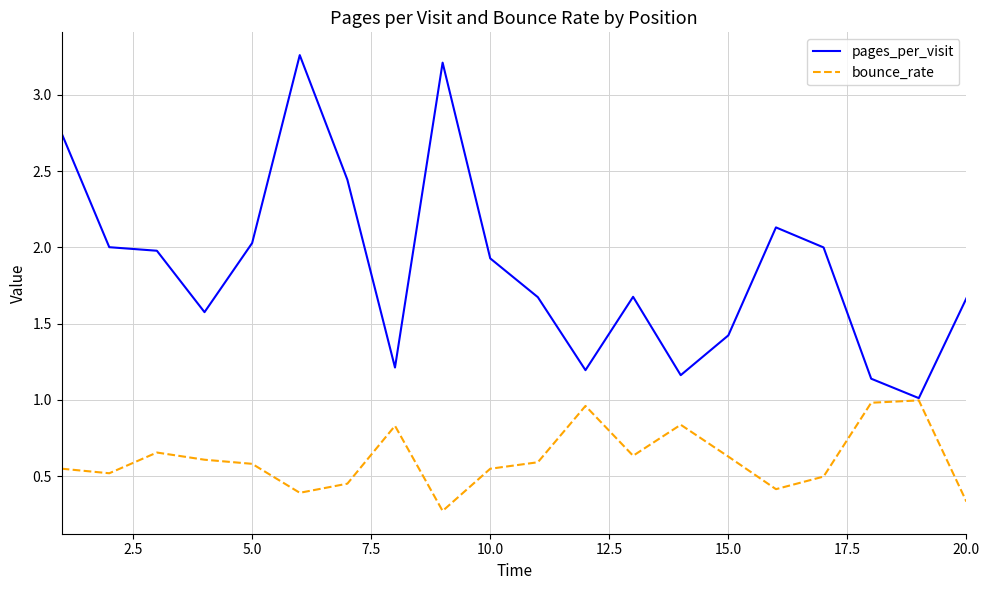

List the series in order of their peak value, lowest first.

bounce_rate, pages_per_visit